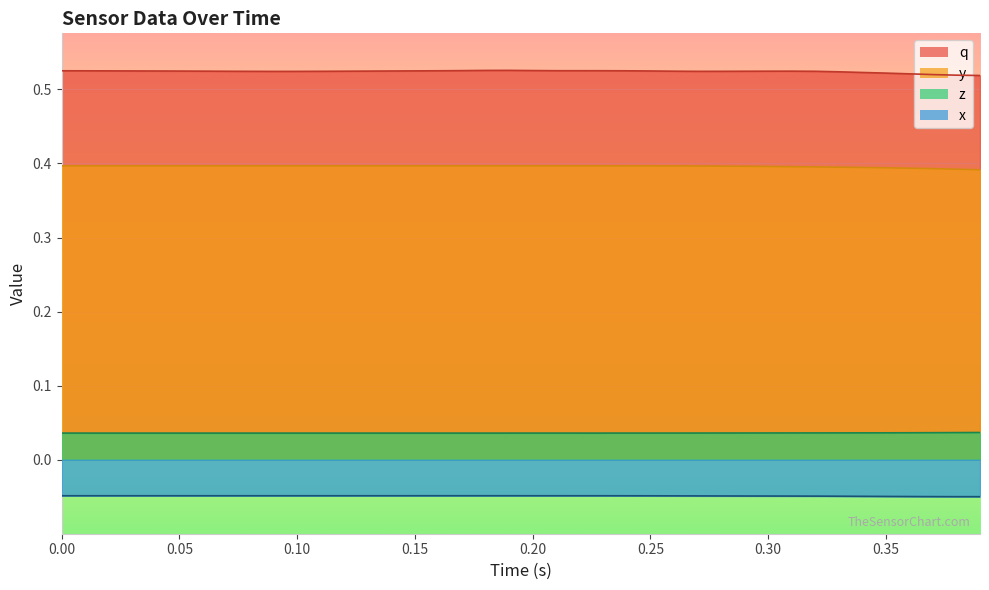

What is the total value across all series at 0.35?

0.9